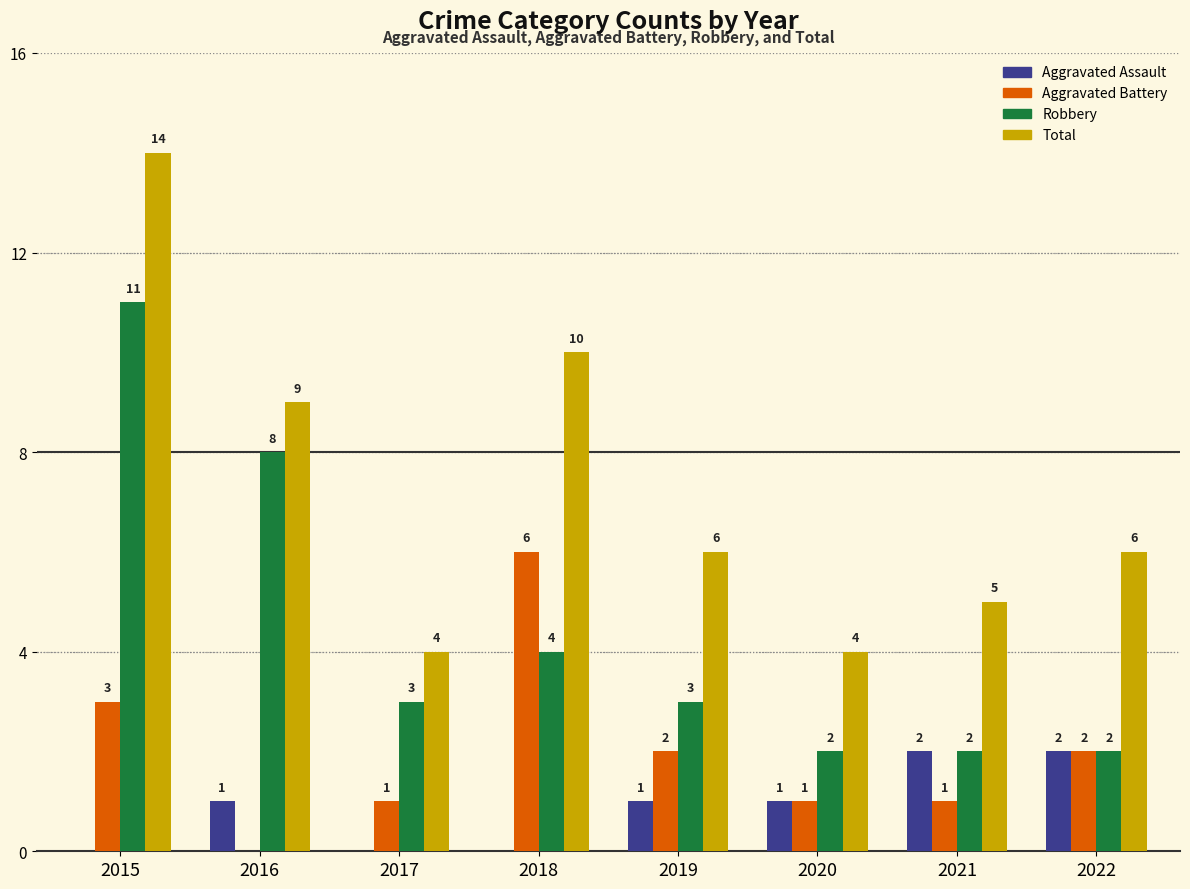

What is the greatest value displayed?

14